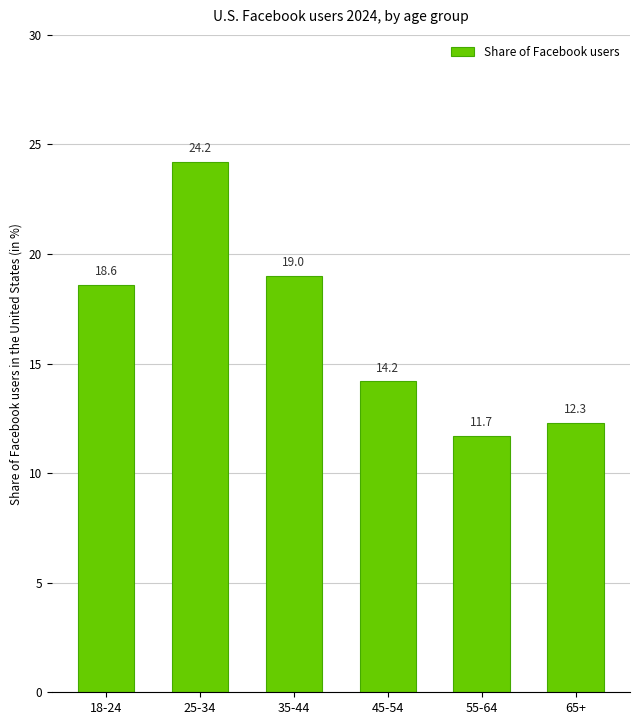

What is the difference between the maximum and minimum values?

12.5